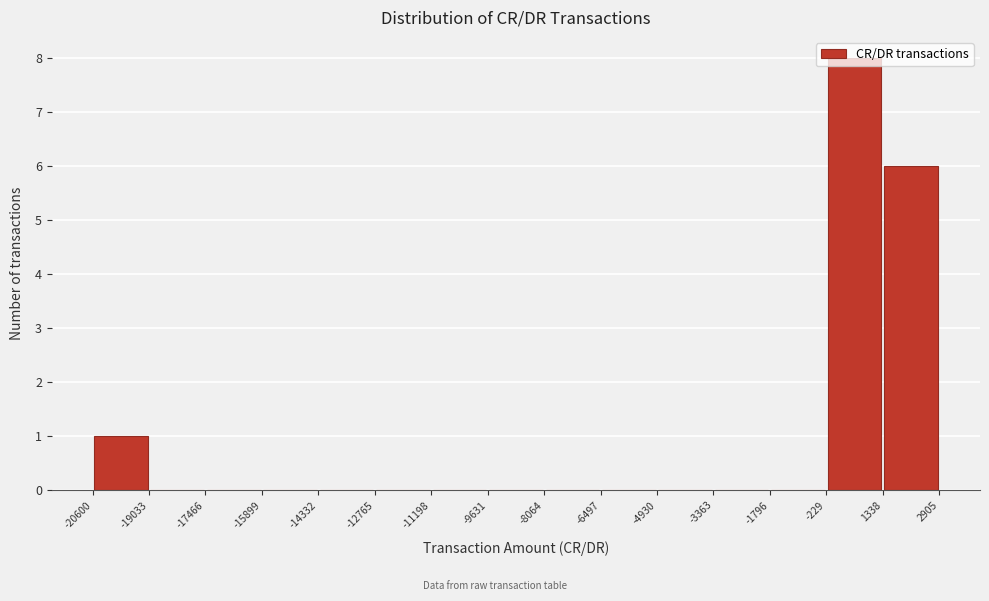

Reading left to right, transcribe this chart: for each bar, give the range it covers on the x-axis and its height. The values are not printed on the chart, so give them approximately, as read against the axis.

-20600 to -19033: 1
-19033 to -17466: 0
-17466 to -15899: 0
-15899 to -14332: 0
-14332 to -12765: 0
-12765 to -11198: 0
-11198 to -9631: 0
-9631 to -8064: 0
-8064 to -6497: 0
-6497 to -4930: 0
-4930 to -3363: 0
-3363 to -1796: 0
-1796 to -229: 0
-229 to 1338: 8
1338 to 2905: 6